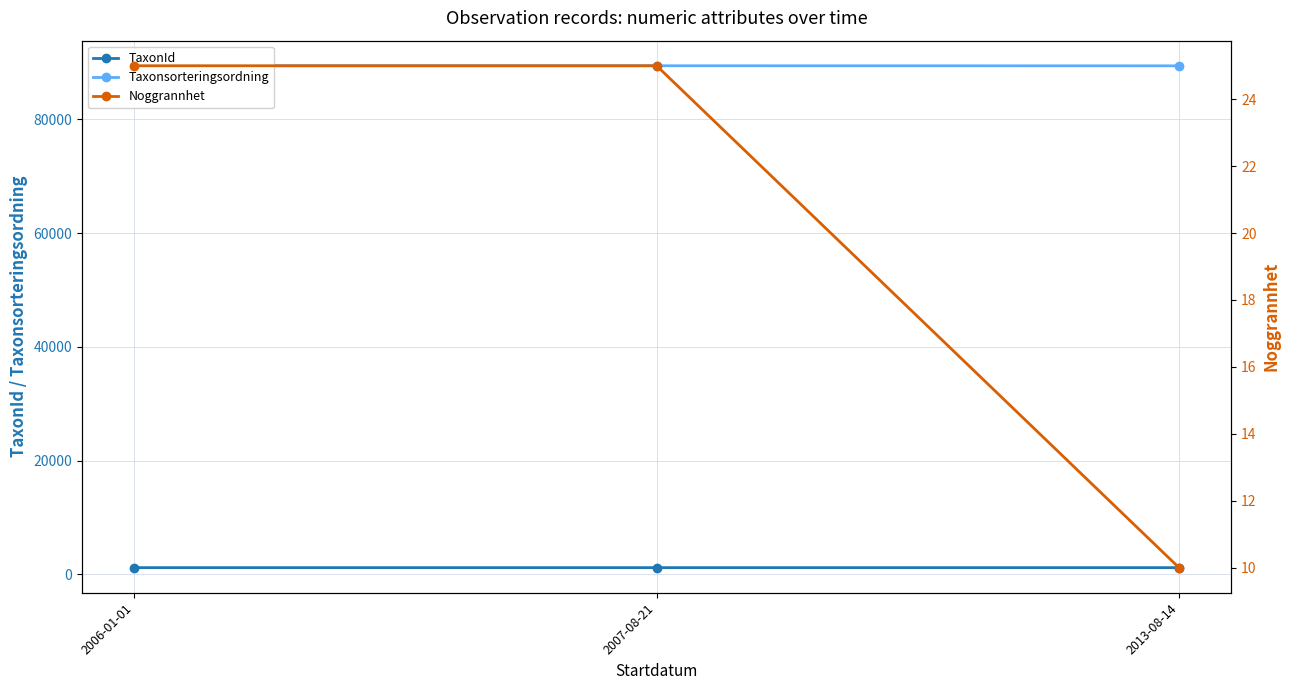

Reading left to right, what are all the values shown in this chart?

TaxonId: 2006-01-01=1204	2007-08-21=1204	2013-08-14=1202
Taxonsorteringsordning: 2006-01-01=89405	2007-08-21=89405	2013-08-14=89392
Noggrannhet: 2006-01-01=25	2007-08-21=25	2013-08-14=10